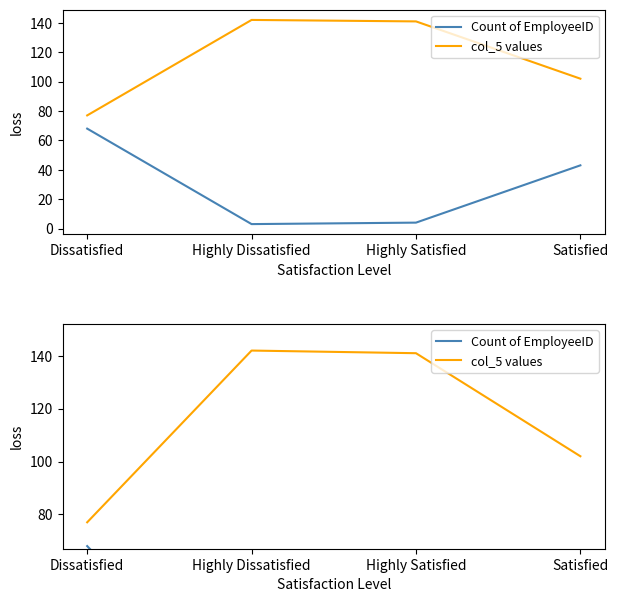

At how many categories does at least one series exceed 126?

2